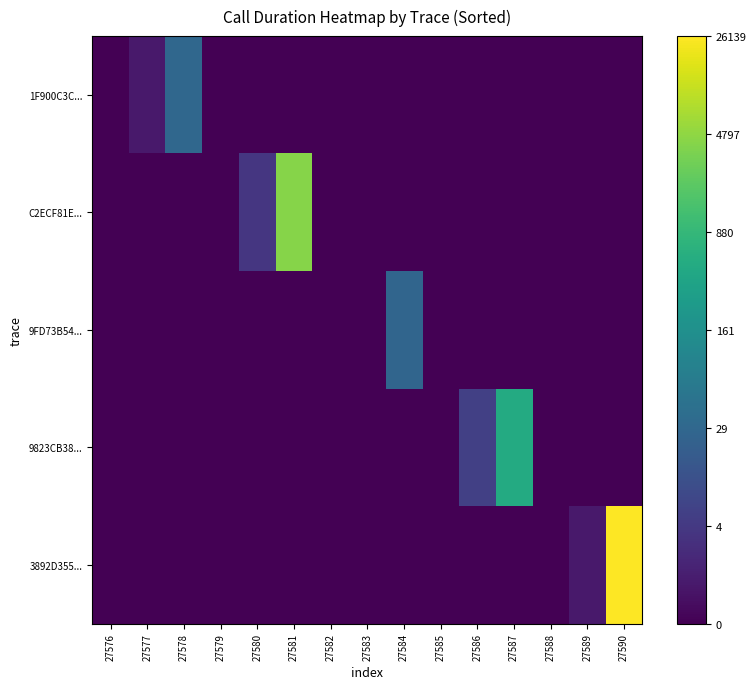

Which label corresponds to the smallest value in the chart?

27576